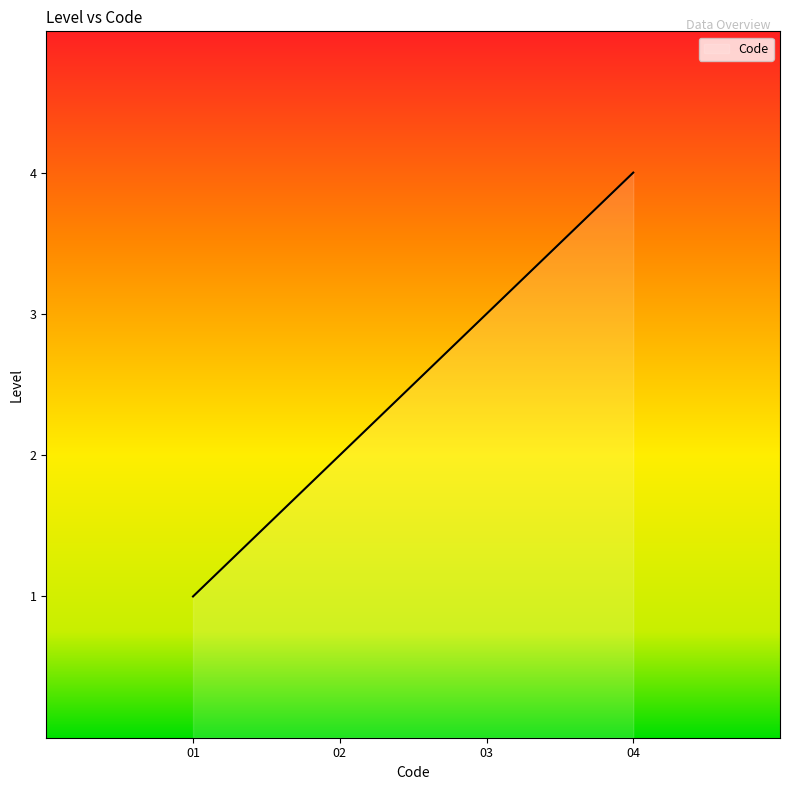

True or false: the data has more than 2 interior local peaks.

False